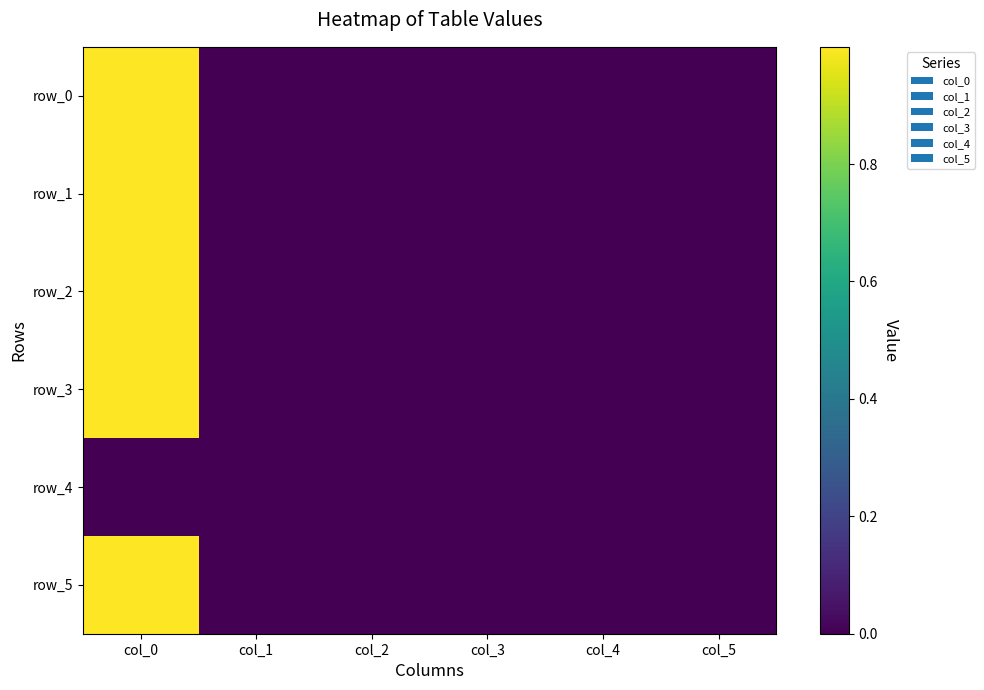

Reading left to right, what are all the values shown in this chart?

row_0: 1.0	0.0	0.0	-0.0	0.0	0.0
row_1: 1.0	-0.0	-0.0	0.0	0.0	0.0
row_2: 1.0	0.0	0.0	0.0	0.0	0.0
row_3: 1.0	0.0	0.0	-0.0	-0.0	0.0
row_4: 0.0	0.0	0.0	0.0	0.0	0.0
row_5: 1.0	0.0	0.0	0.0	0.0	0.0